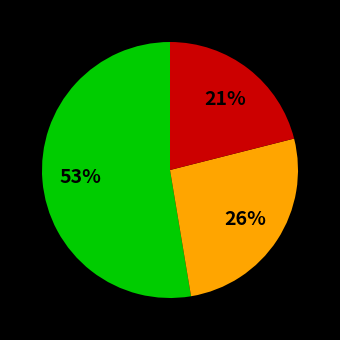

To the nearest percent, what is the average slice percentage?

33%